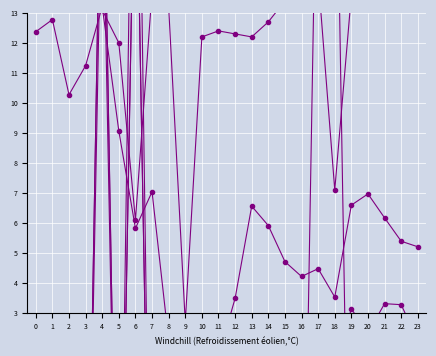

What position from the left is 3?

5